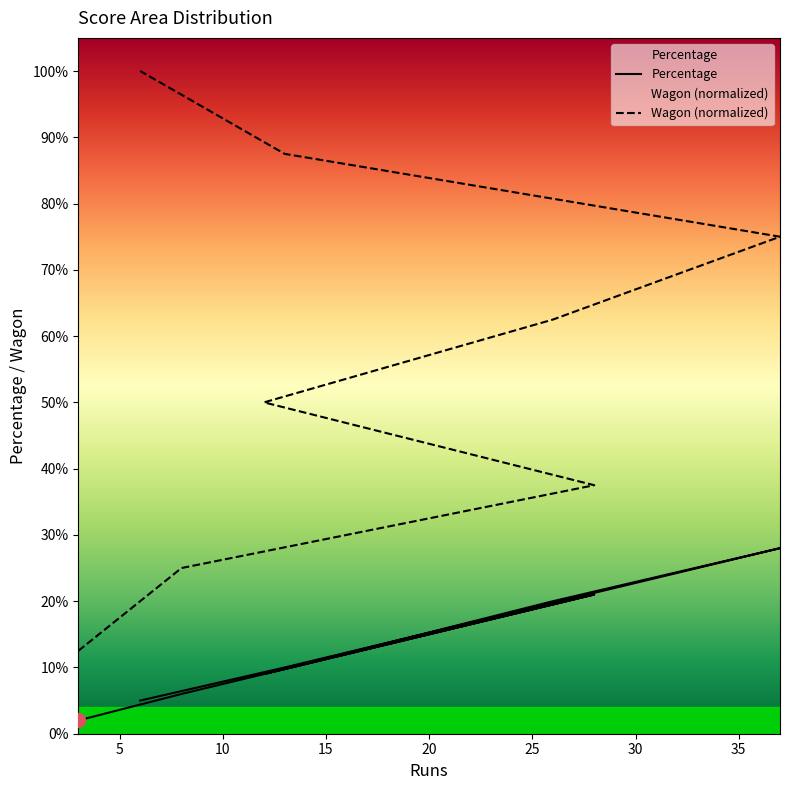

True or false: Wagon and Percentage cross at least once.

False